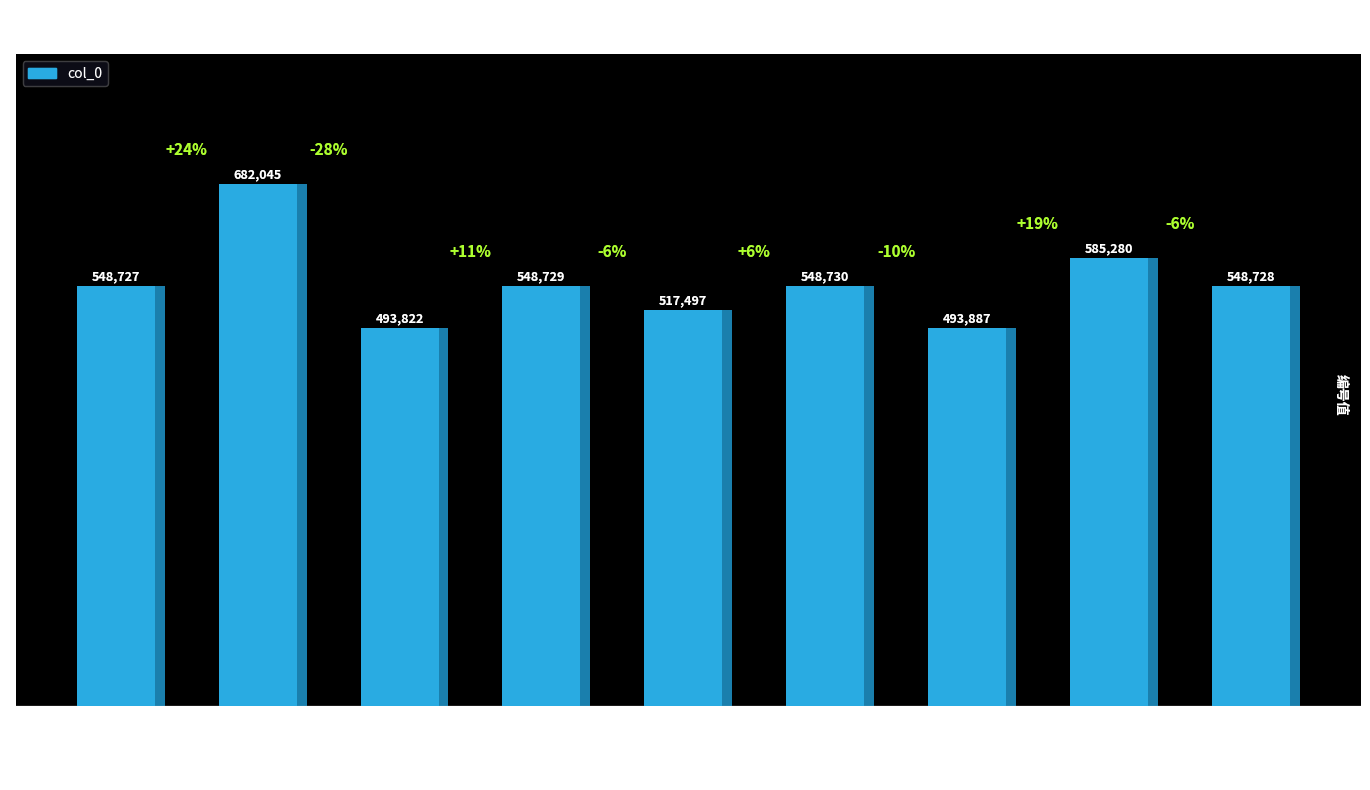

At which label is the value closest to 587933?

瑞应白鹿应制